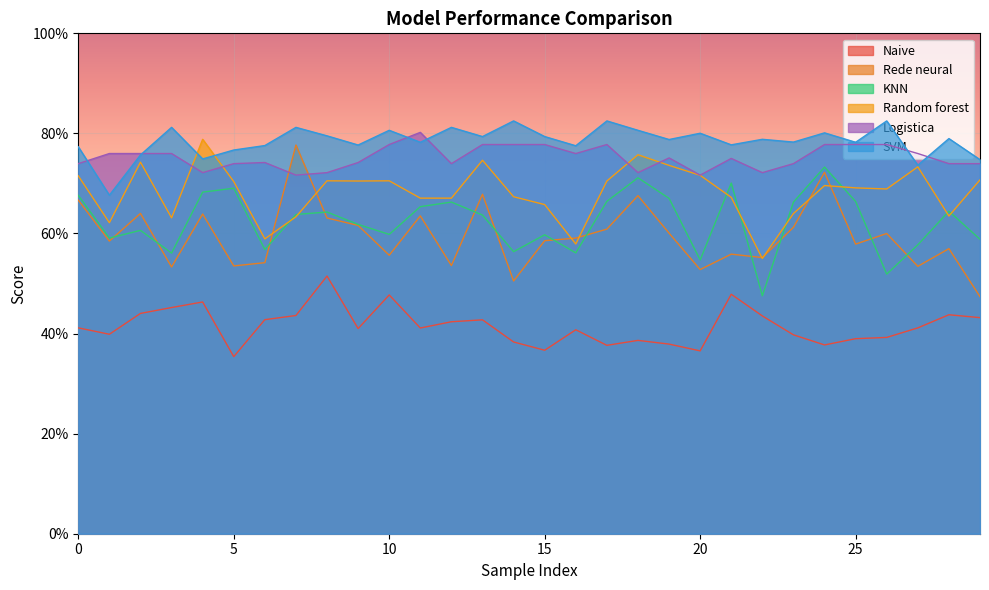

Rank the series by their maximum value, from highest to lowest.

SVM, Logistica, Random forest, Rede neural, KNN, Naive